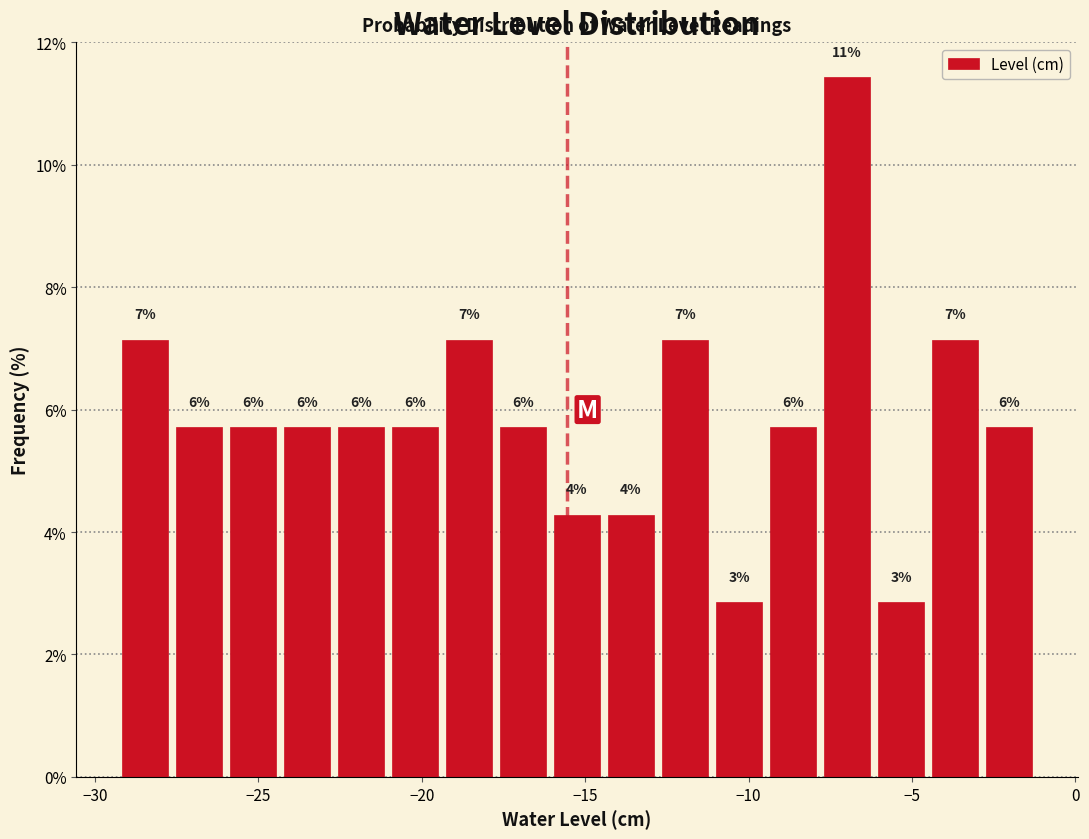

Read against the x-axis, roughly where is the centre of the tallest bar?

-7.0